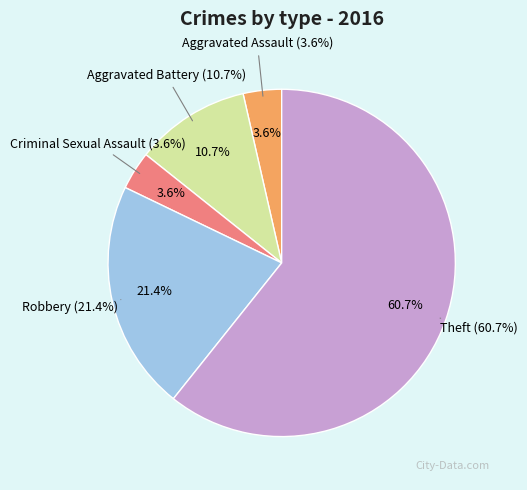

Count the number of slices in the pie.

5